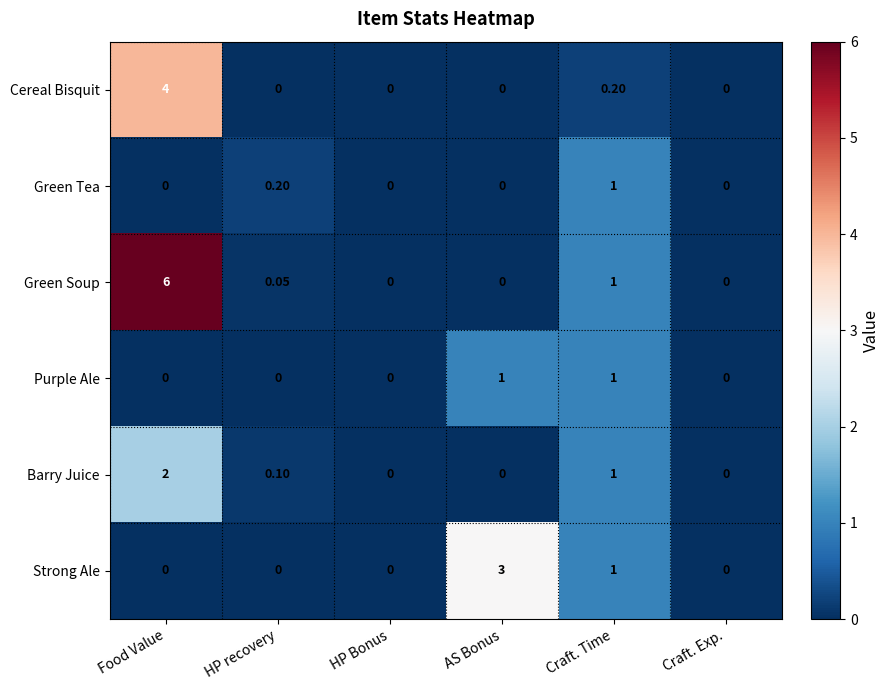

Which category has the highest value in the Green Soup series?

Food Value